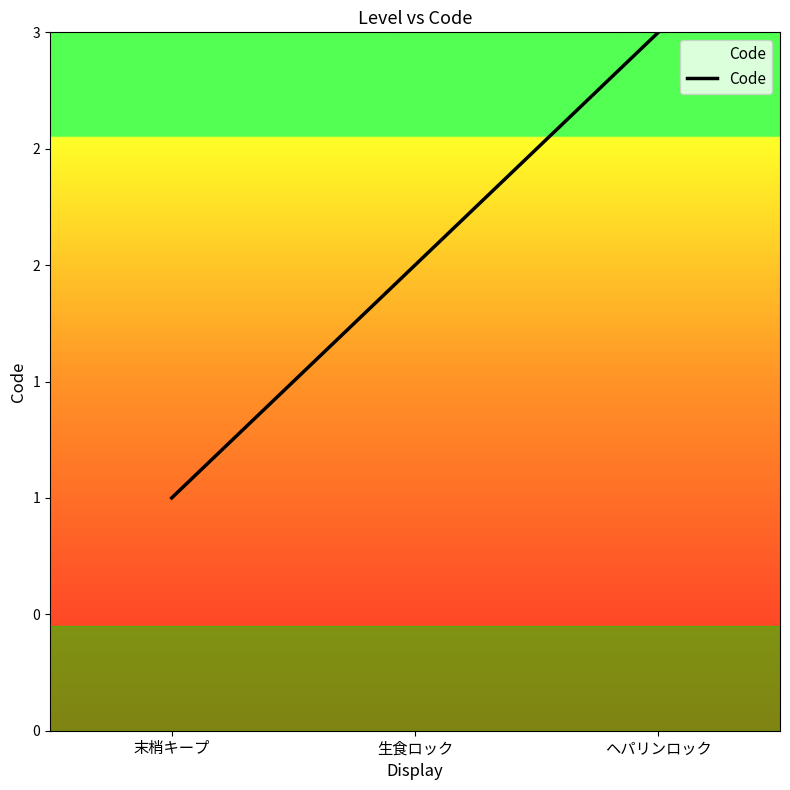

Reading left to right, transcribe all the data shown in this chart.

末梢キープ=1	生食ロック=2	ヘパリンロック=3